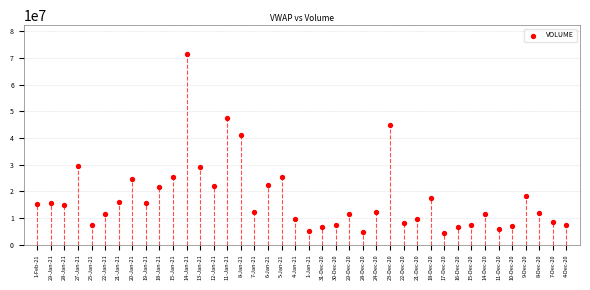

What Y value in the scatter plot is closest to 37858589?

40993230